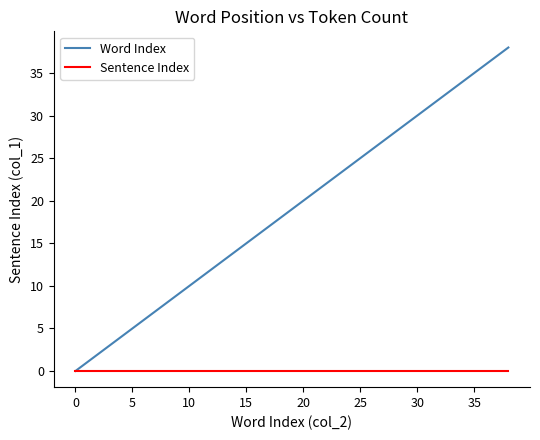

Which series has the largest total across all categories?

Word Index